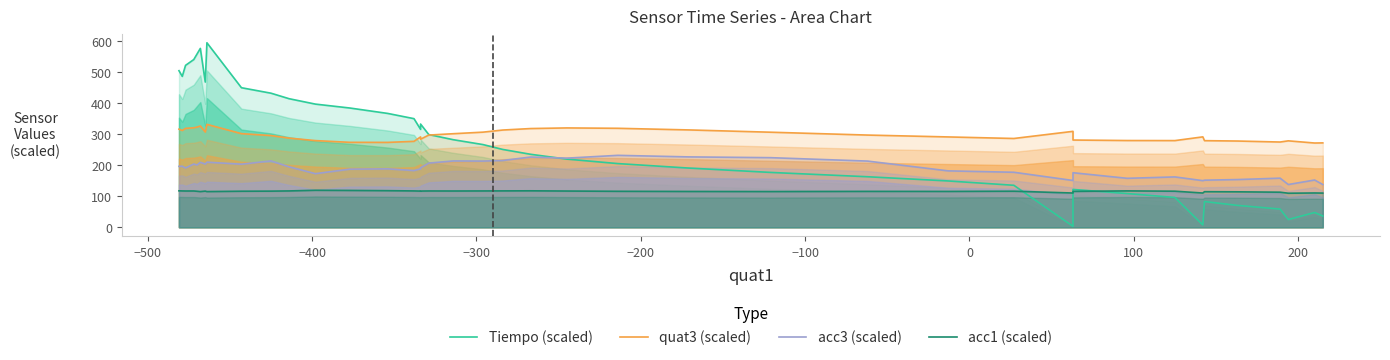

The value of quat3 (scaled) at 11 is 82.1. True or false?

False